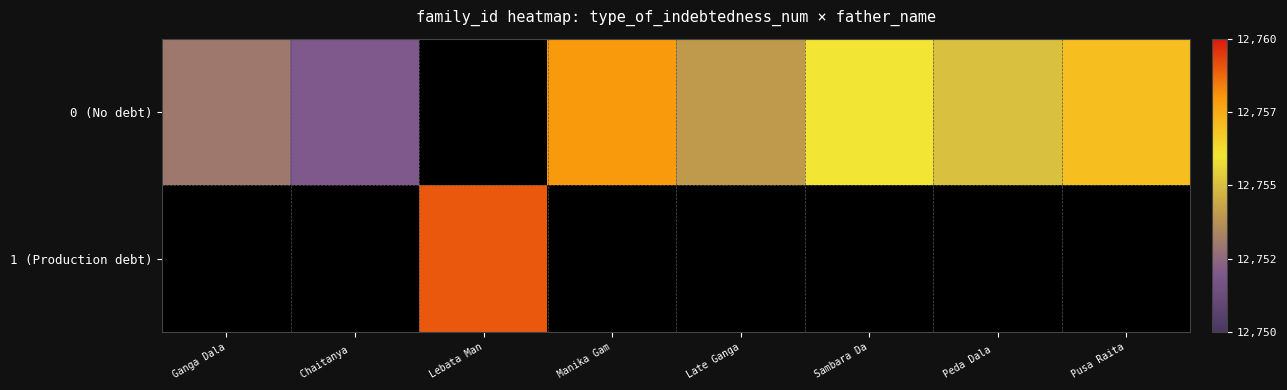

Is the value of 1 (Production debt) at Chaitanya greater than the value of 0 (No debt) at Chaitanya?

No